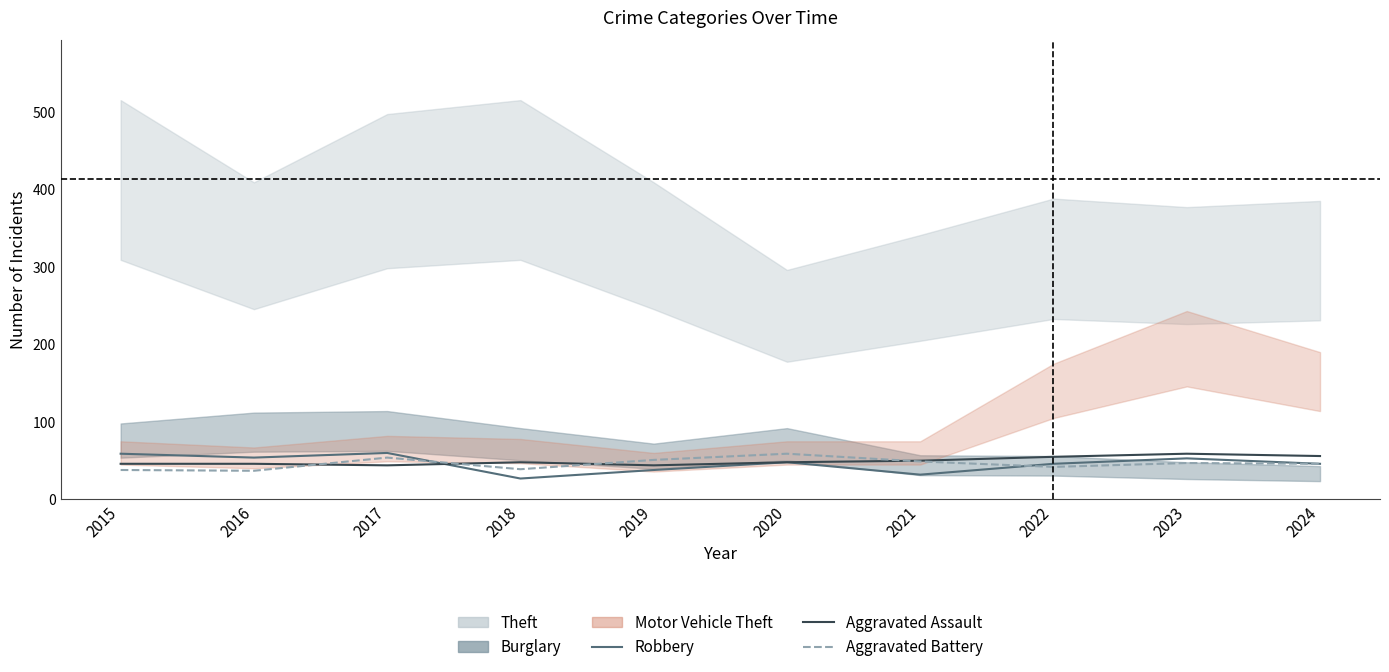

How many values in the Robbery series are below 48?

5